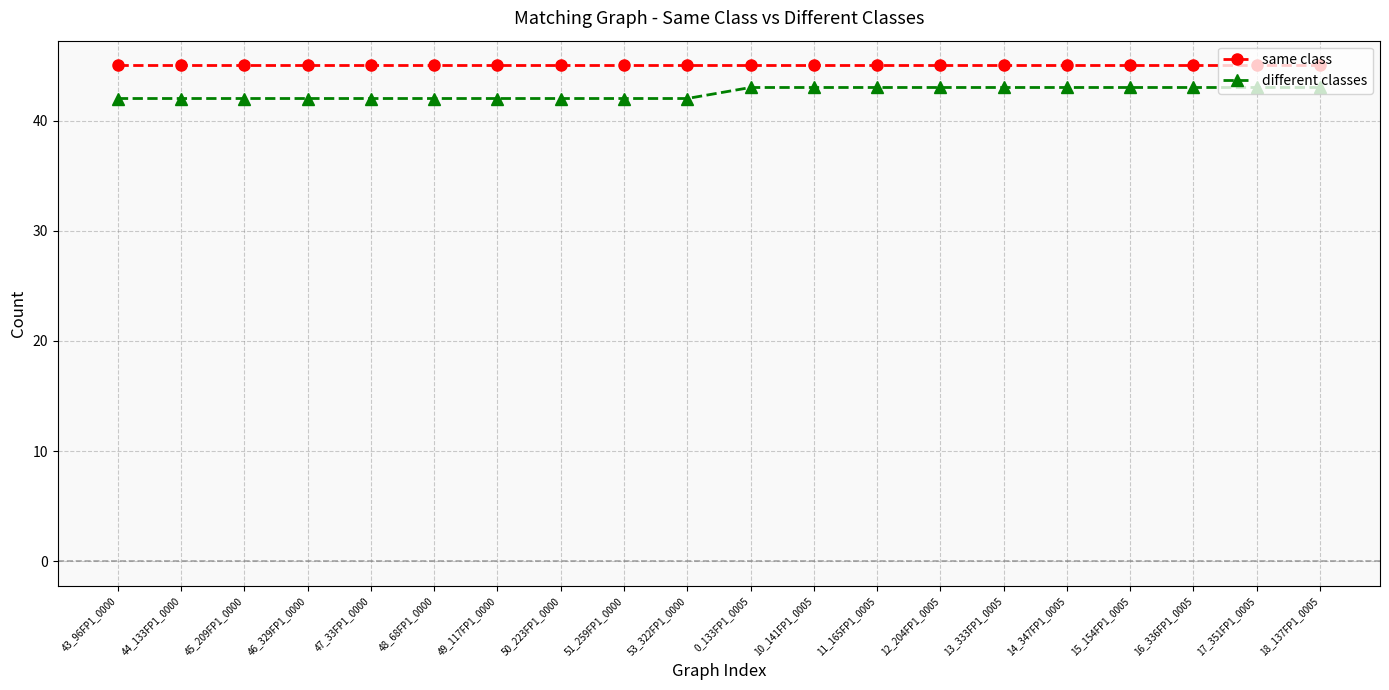

Is it true that different classes equals 14 at 10_141FP1_0005?

False